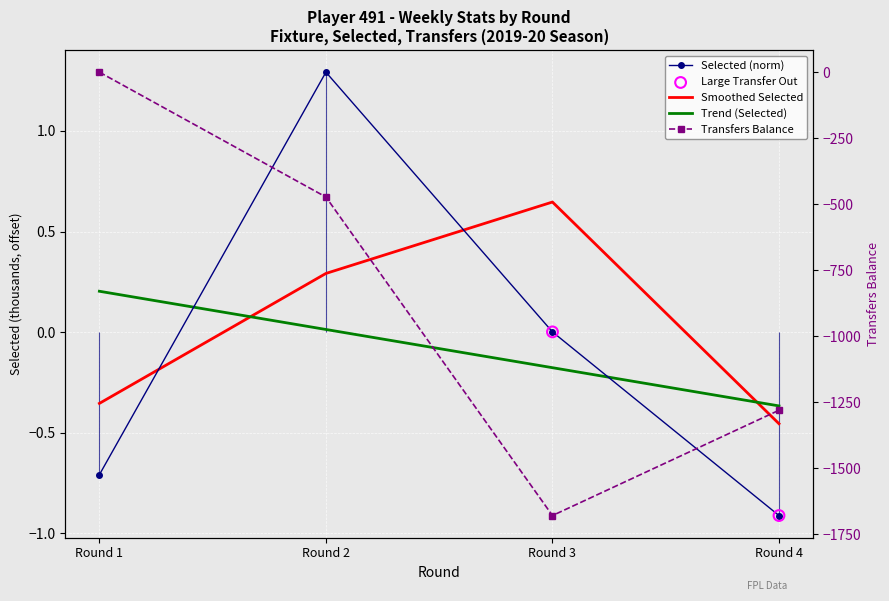

What is the total value across all series at Round 3?

-1680.2